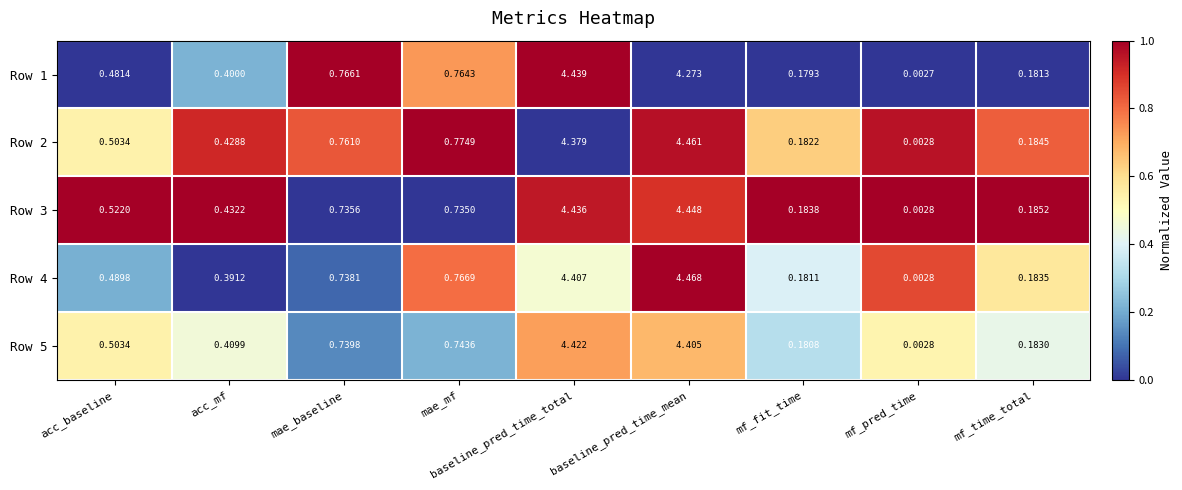

Which label corresponds to the largest value in the chart?

baseline_pred_time_mean